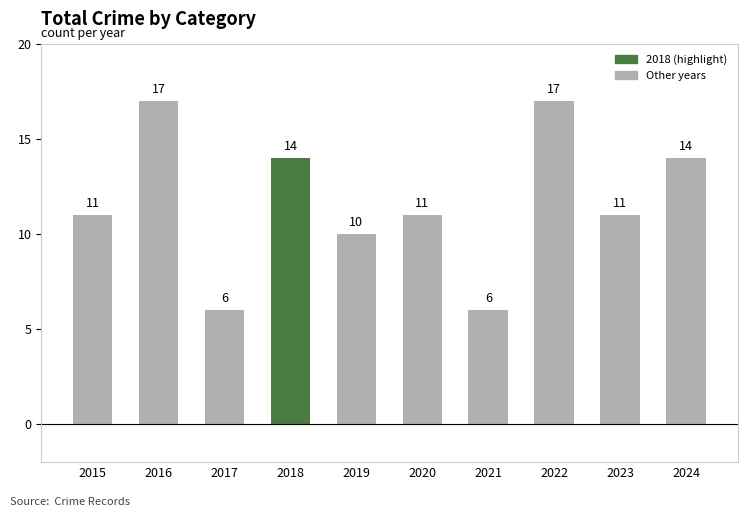

What is the value of the 4th bar from the left?

14